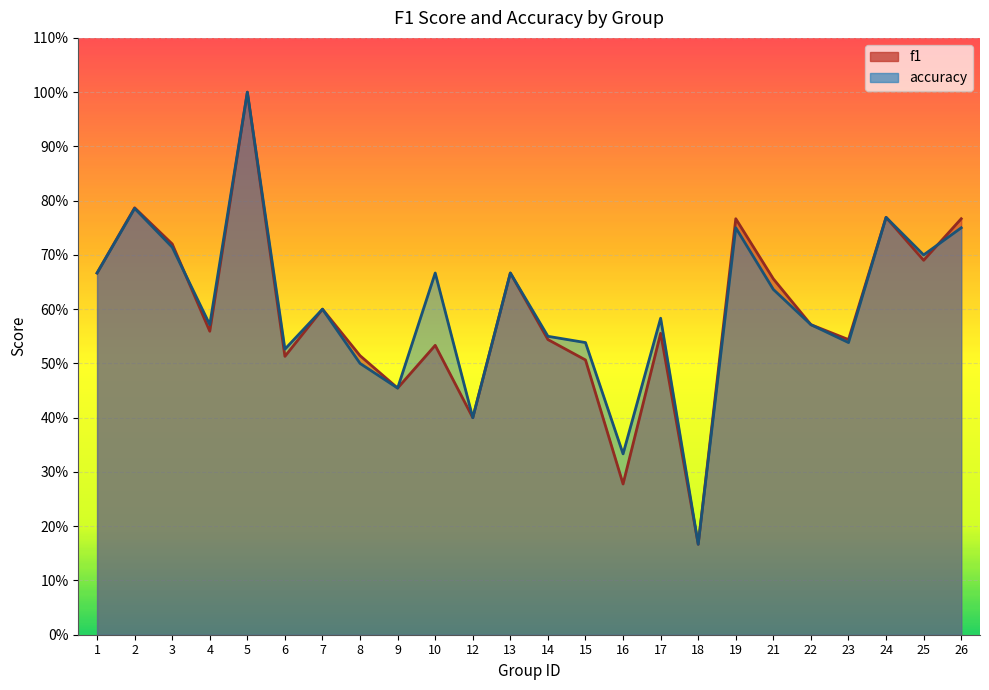

What is the difference between the maximum and minimum values in the f1 series?

0.8